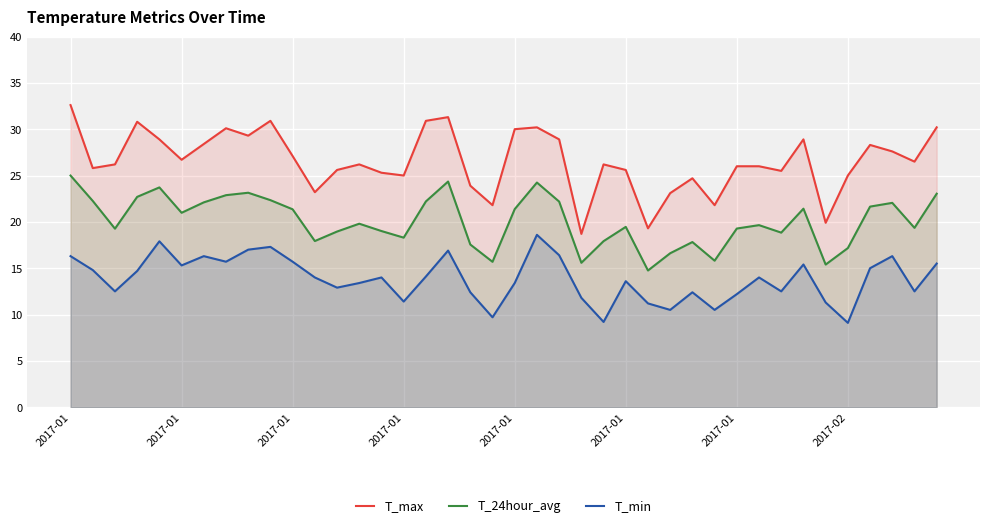

How many interior local valleys does the T_min series have?

12